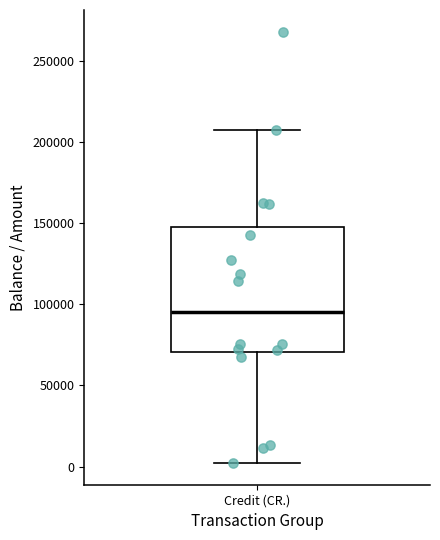

Where is the lower edge of the box for Credit (CR.) on the y-axis? The values are not printed on the chart, so give them approximately, as read against the axis.

70000